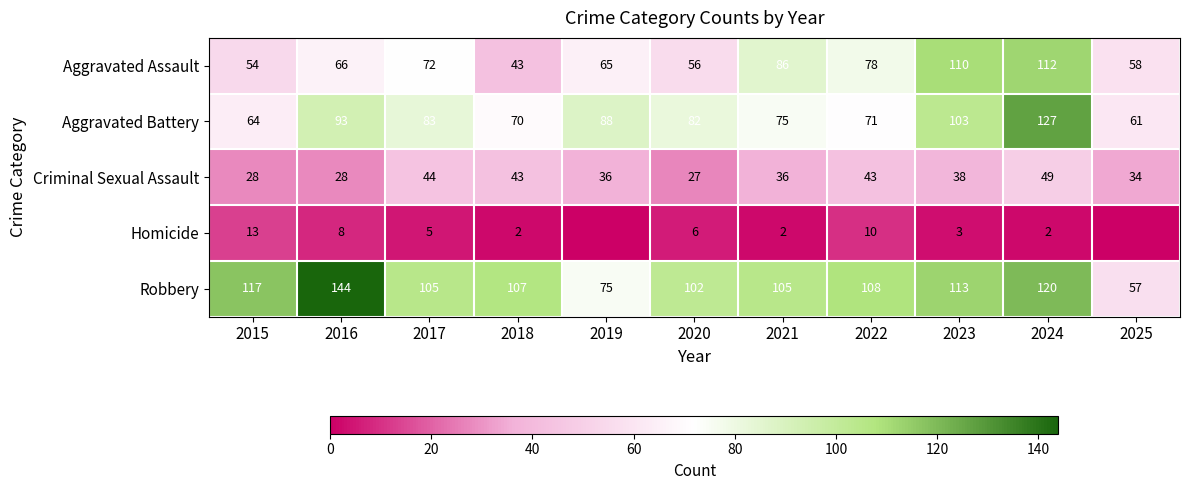

What is the sum of the Criminal Sexual Assault values at 2015 and 2018?

71